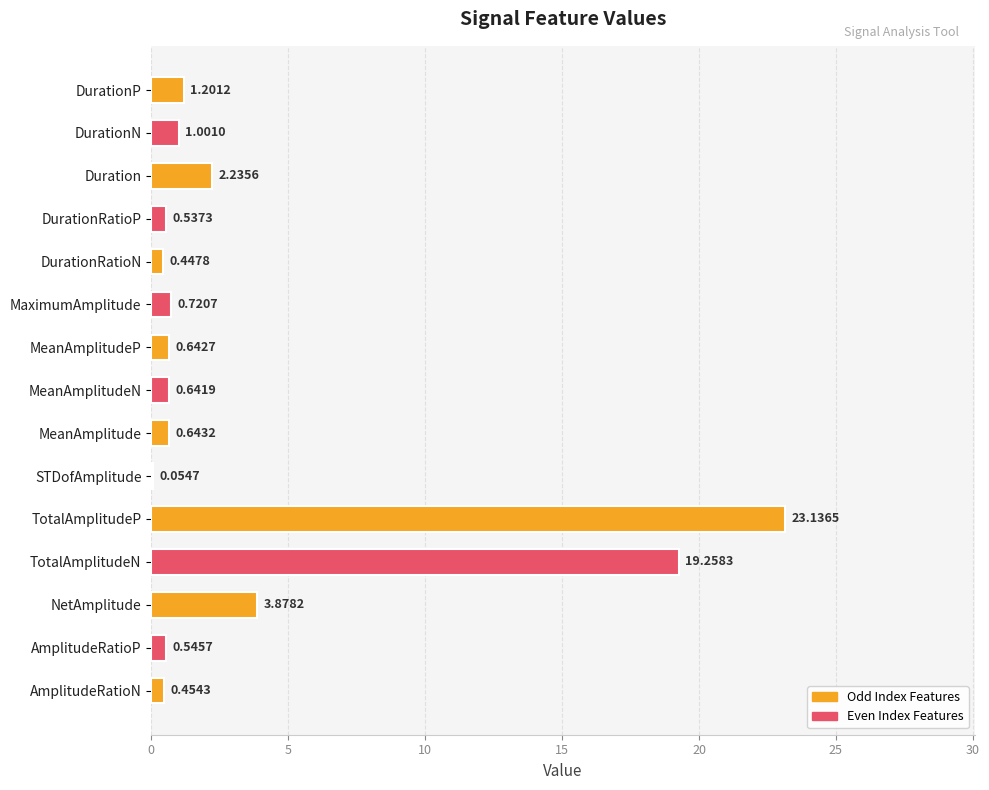

Which has a higher value, NetAmplitude or MaximumAmplitude?

NetAmplitude